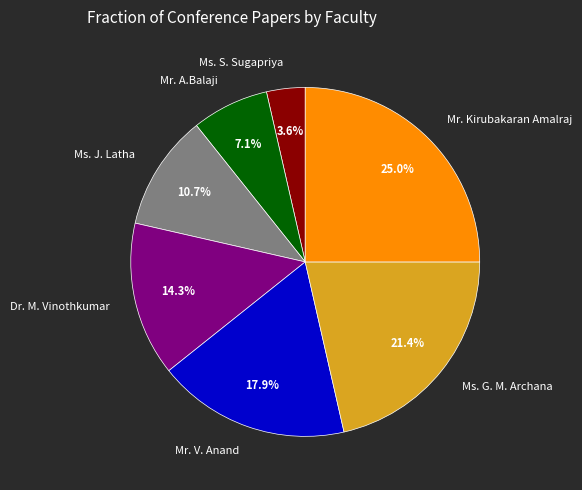

How much of the chart is everything except Ms. G. M. Archana?

78.6%